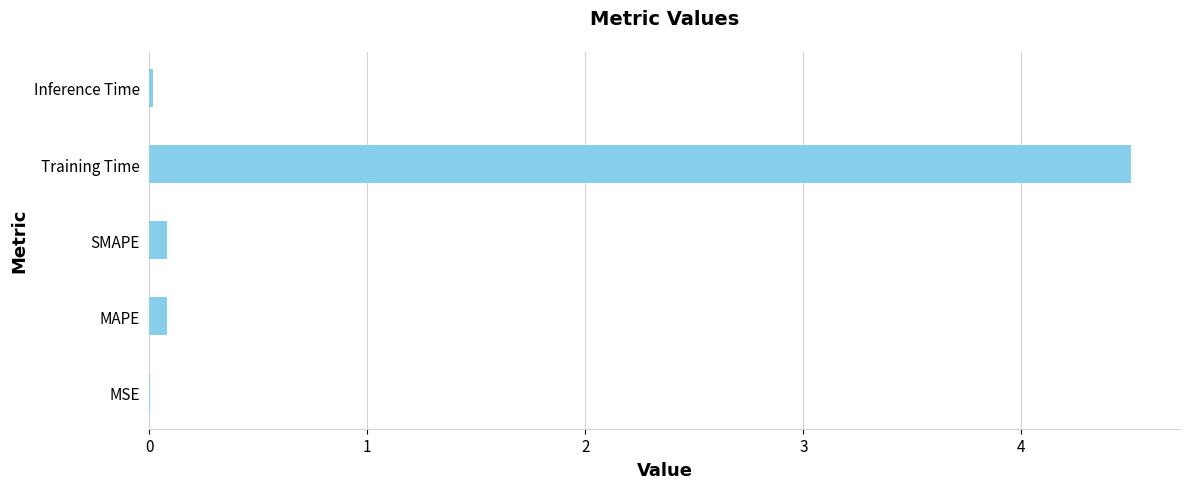

At which category does the chart reach its peak across all series?

Training Time